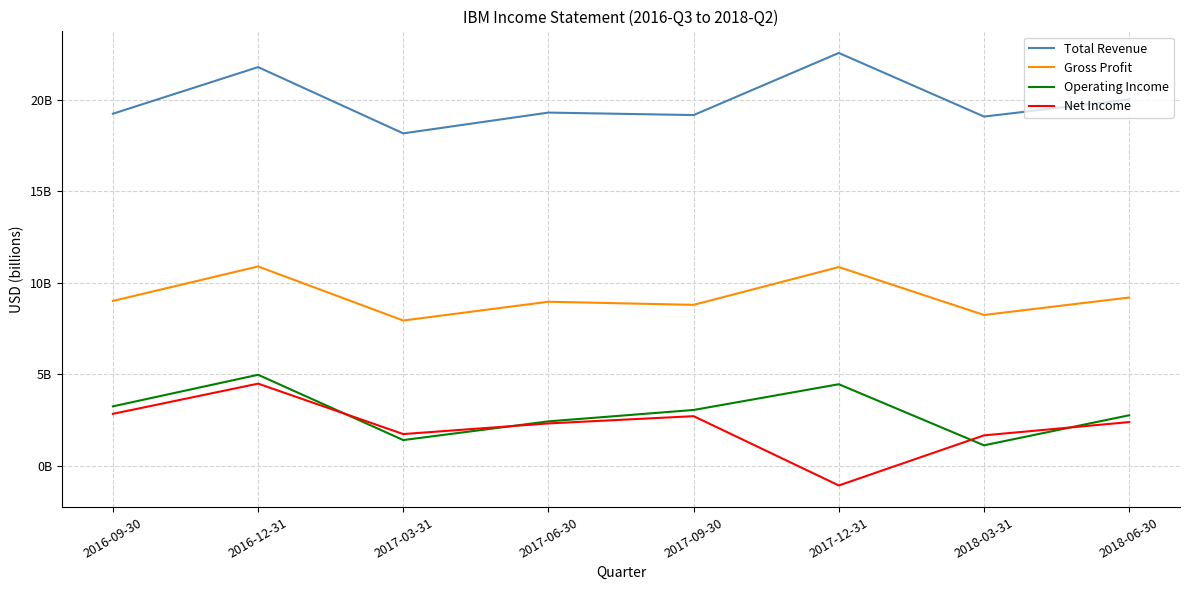

What is the sum of the Total Revenue values at 2016-12-31 and 2017-09-30?

40.9